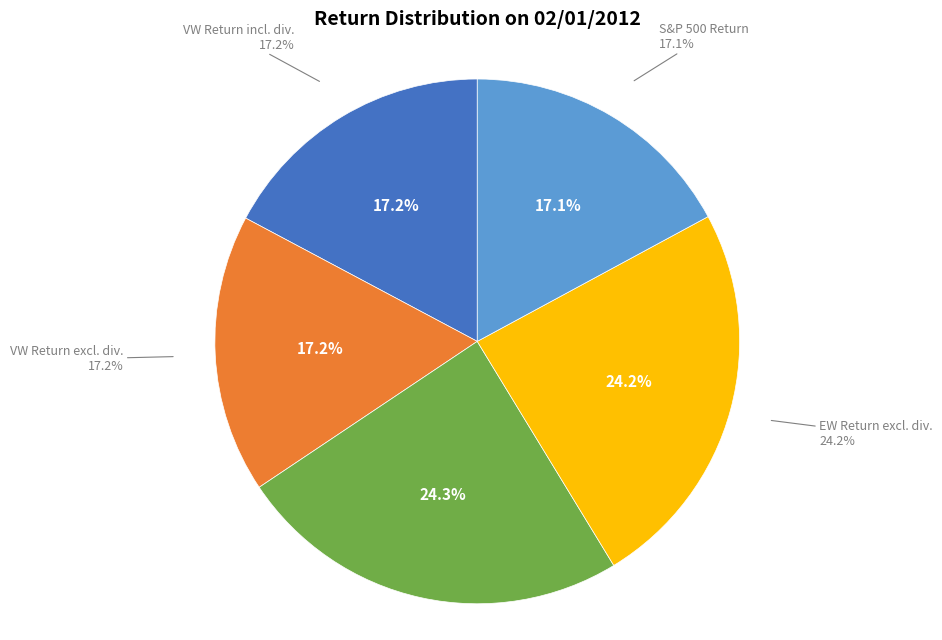

Is there a majority slice in this chart?

No